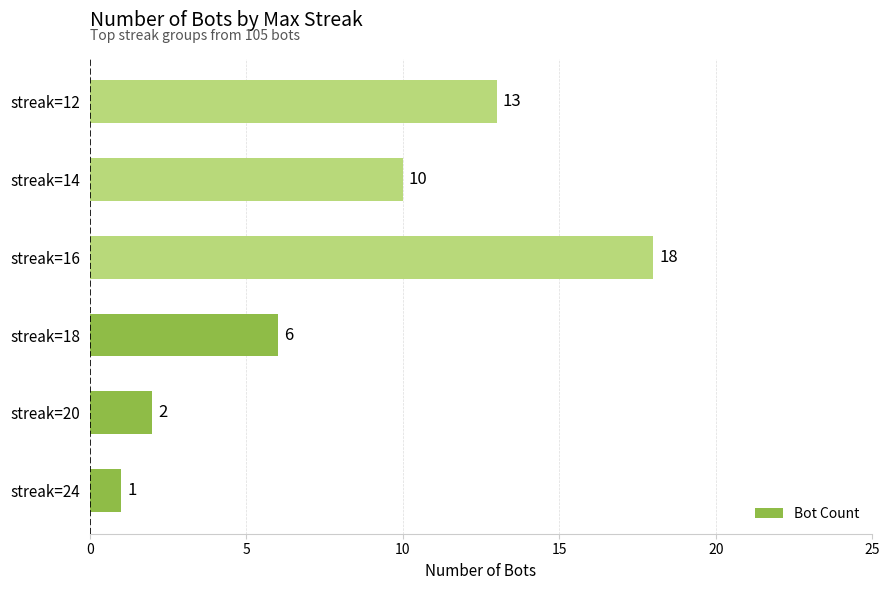

Reading top to bottom, extract all data points from this chart.

streak=12=13	streak=14=10	streak=16=18	streak=18=6	streak=20=2	streak=24=1